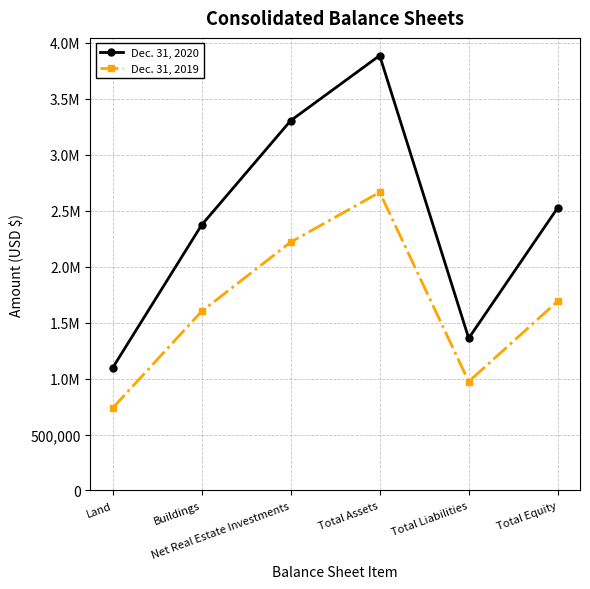

What are all the series names shown in the legend?

Dec. 31, 2020, Dec. 31, 2019